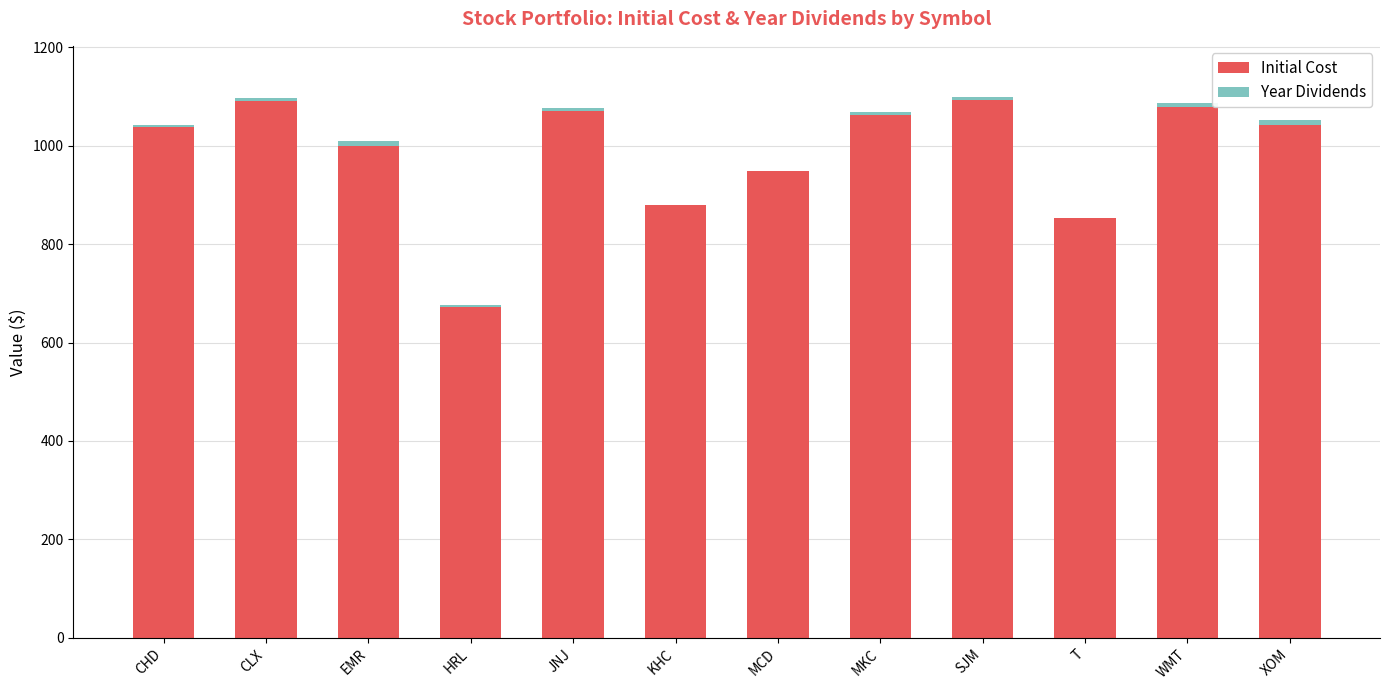

What is the sum of all Initial Cost values?

11826.0